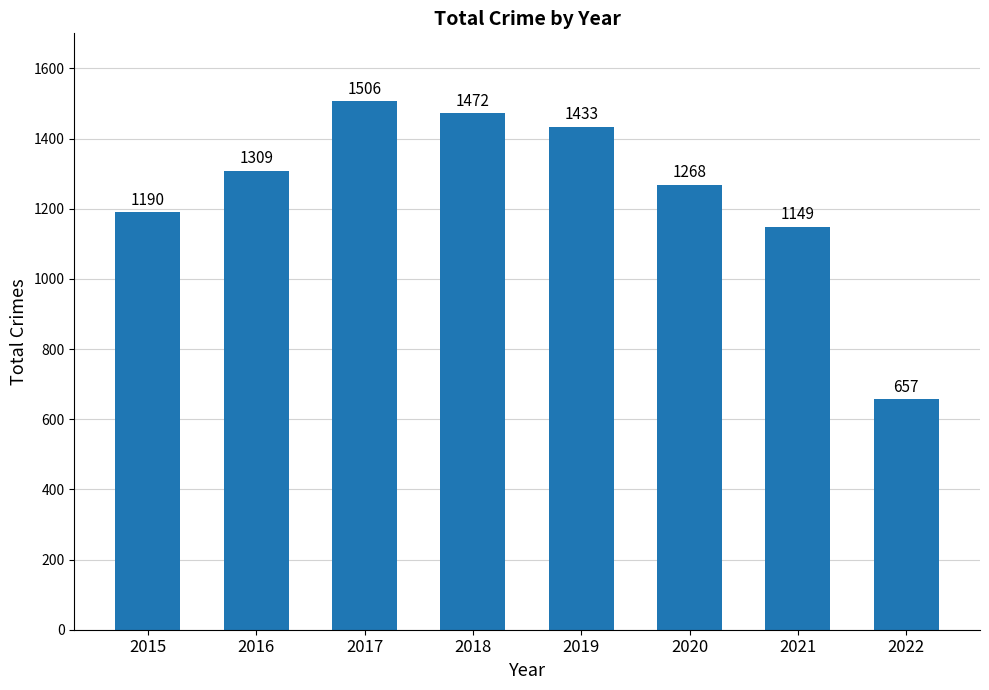

What is the change in value from 2016 to 2018?

+163